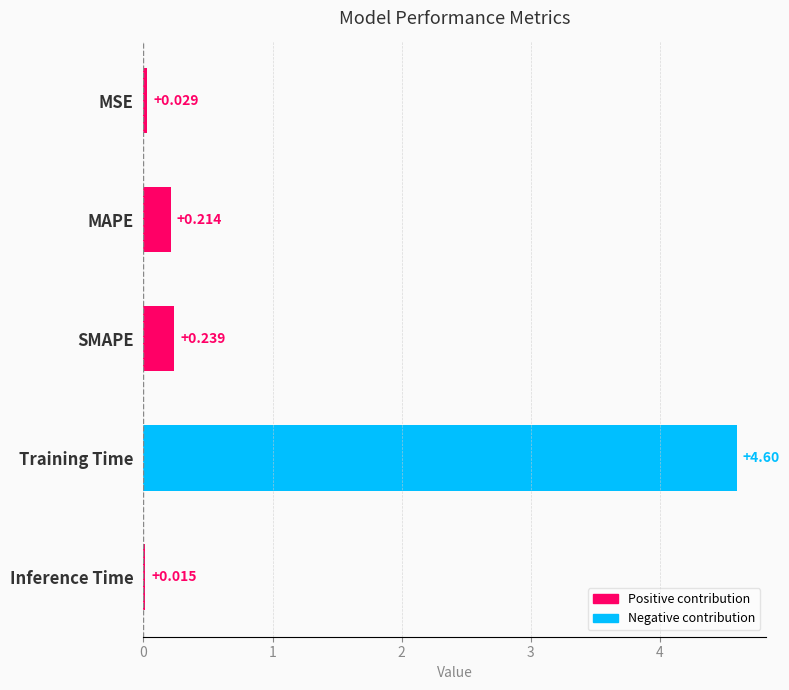

Which has a higher value, Inference Time or Training Time?

Training Time